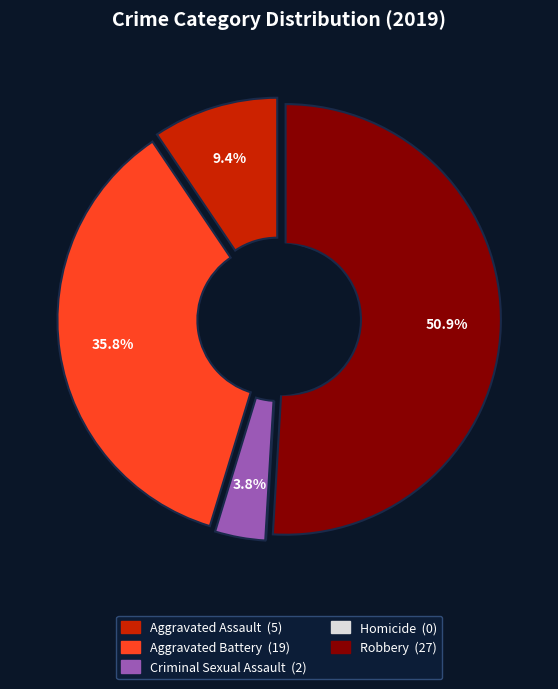

Is Robbery the majority of the pie?

Yes